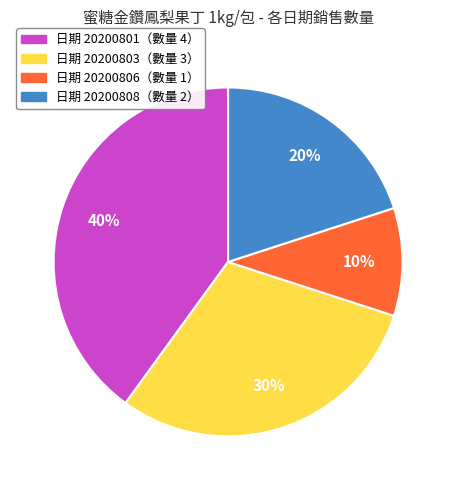

To the nearest percent, what portion does 日期 20200806（數量 1） represent?

10%